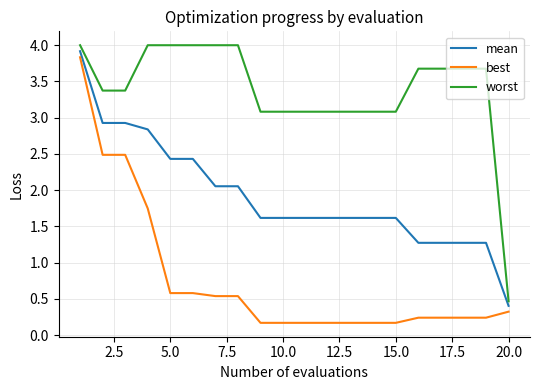

How many categories are shown in the chart?

20